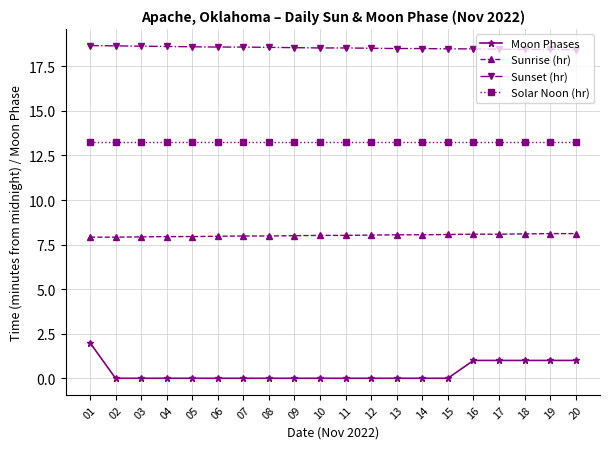

What is the average value of the Sunset (hr) series?

18.5